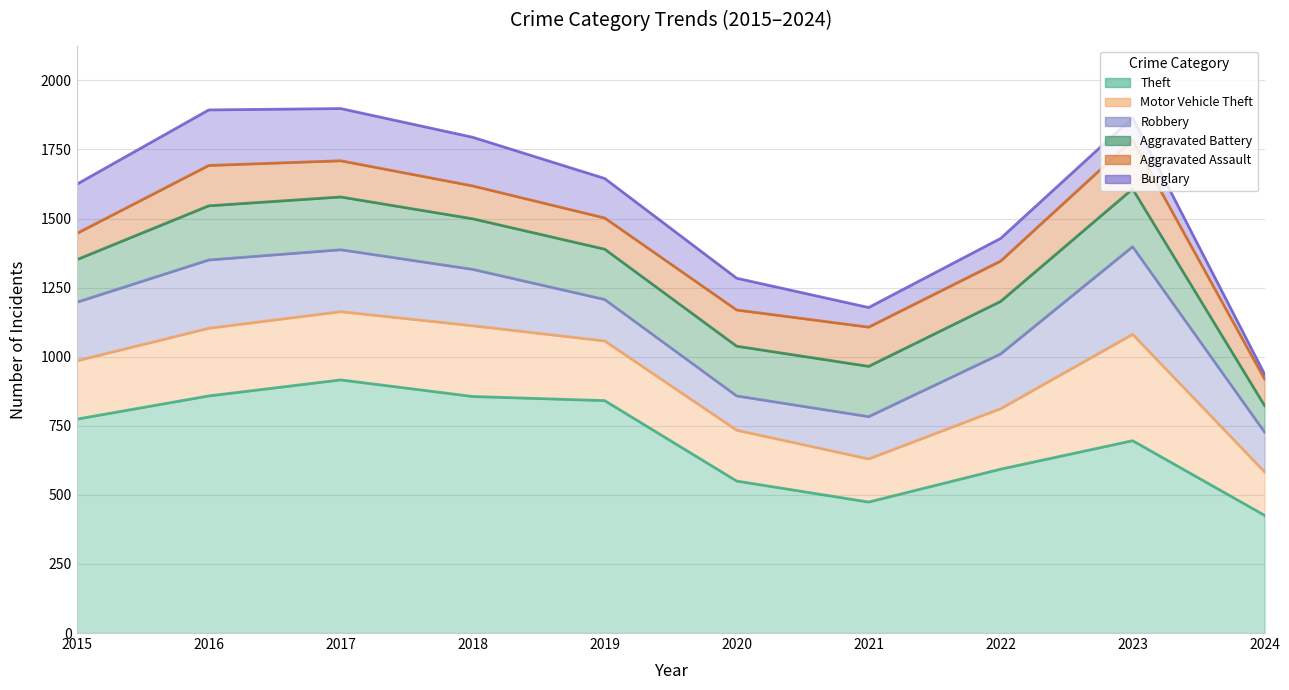

Where is the first local maximum for Aggravated Battery?

2016